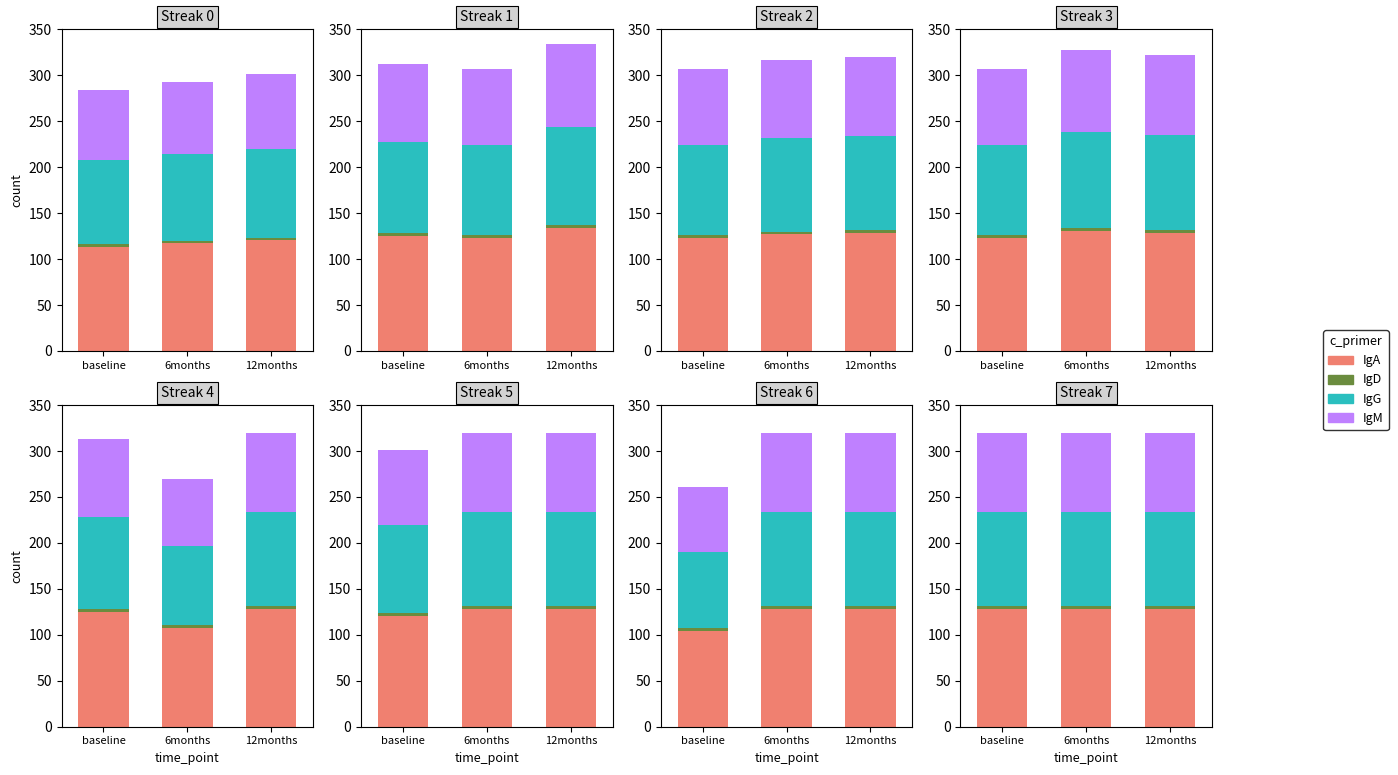

What is the value of the IgD bar at the 1st from the left?

3.2